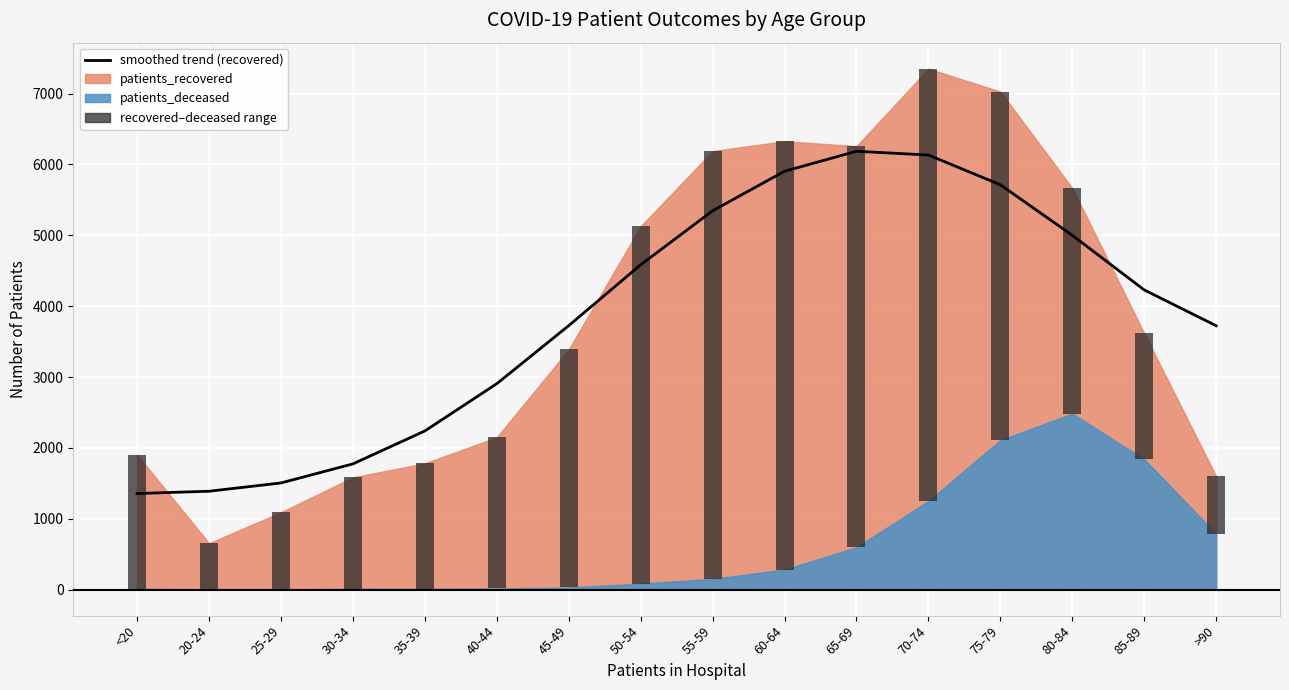

List the labels in order of value, largest first.

65-69, 70-74, 60-64, 75-79, 55-59, 80-84, 50-54, 85-89, 45-49, >90, 40-44, 35-39, 30-34, 25-29, 20-24, <20